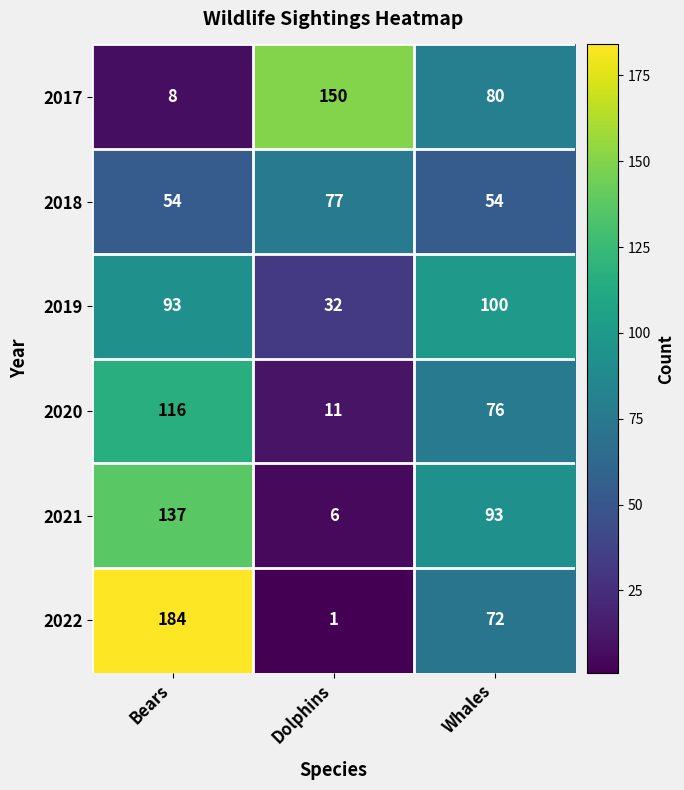

At which label is 2020 closest to 63?

Whales